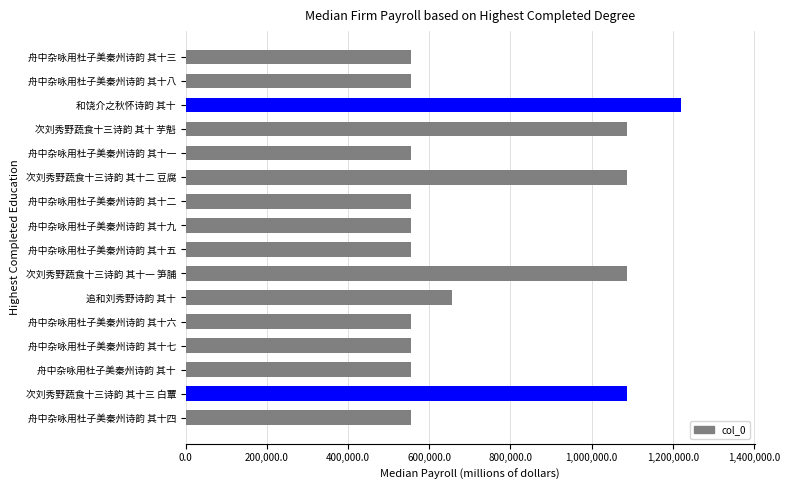

What value does the data have at 次刘秀野蔬食十三诗韵 其十二 豆腐?

1087855